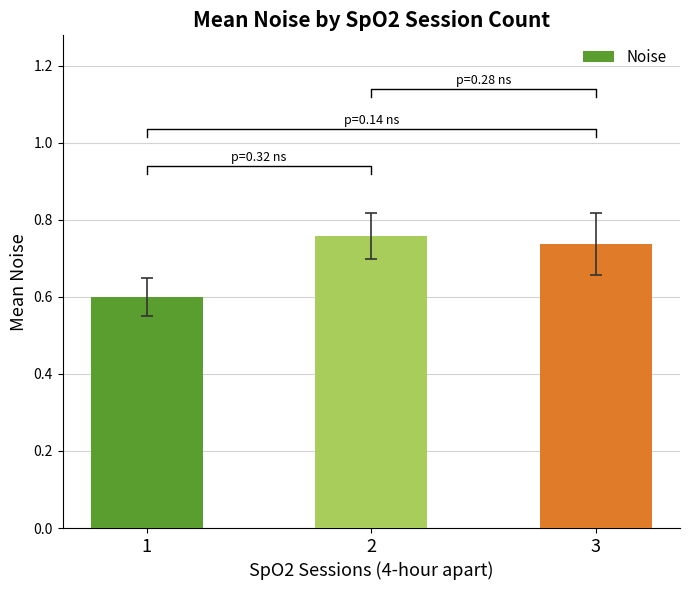

What is the value of the 3rd bar from the left?

0.7